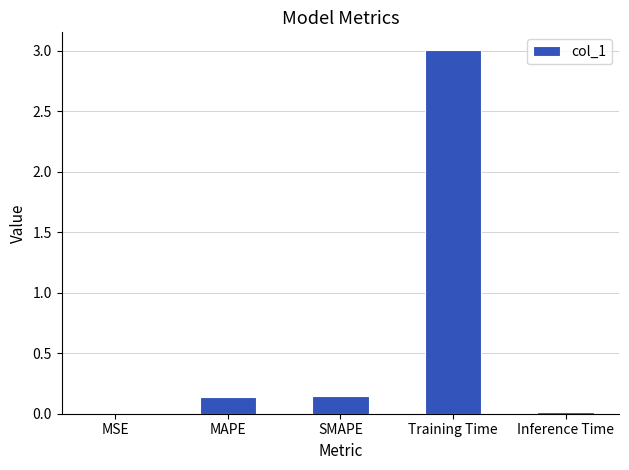

Which has a higher value, Inference Time or SMAPE?

SMAPE